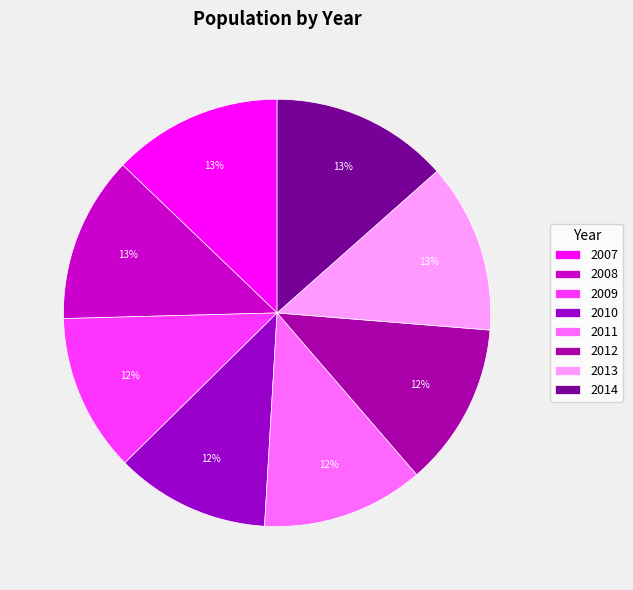

Is there a majority slice in this chart?

No